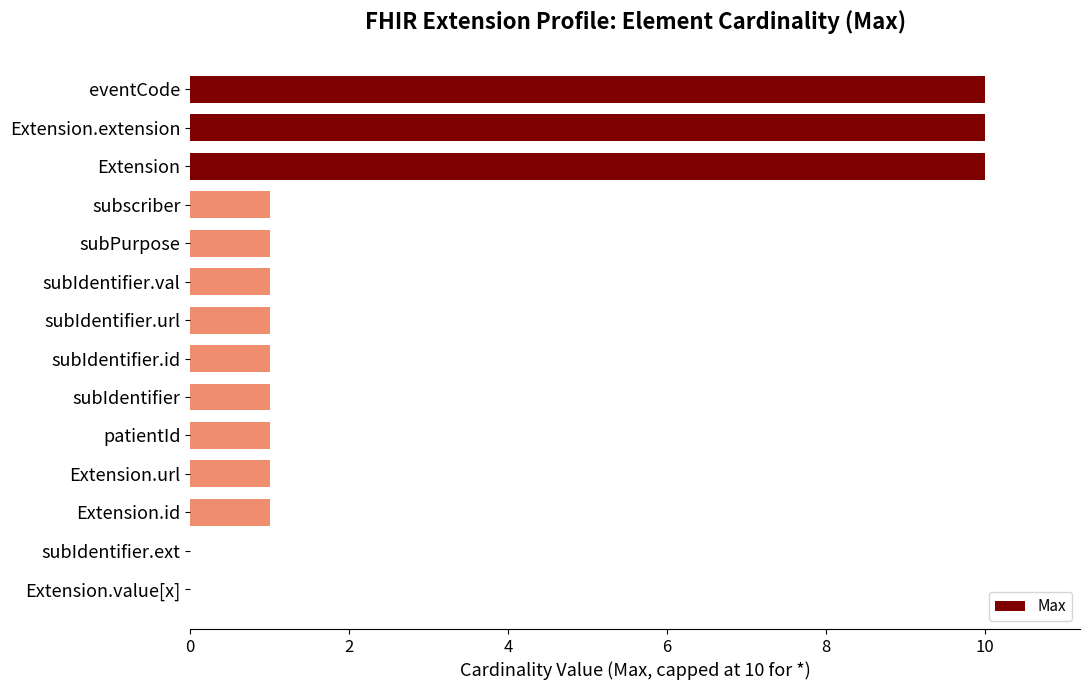

What value does the data have at Extension.extension?

10